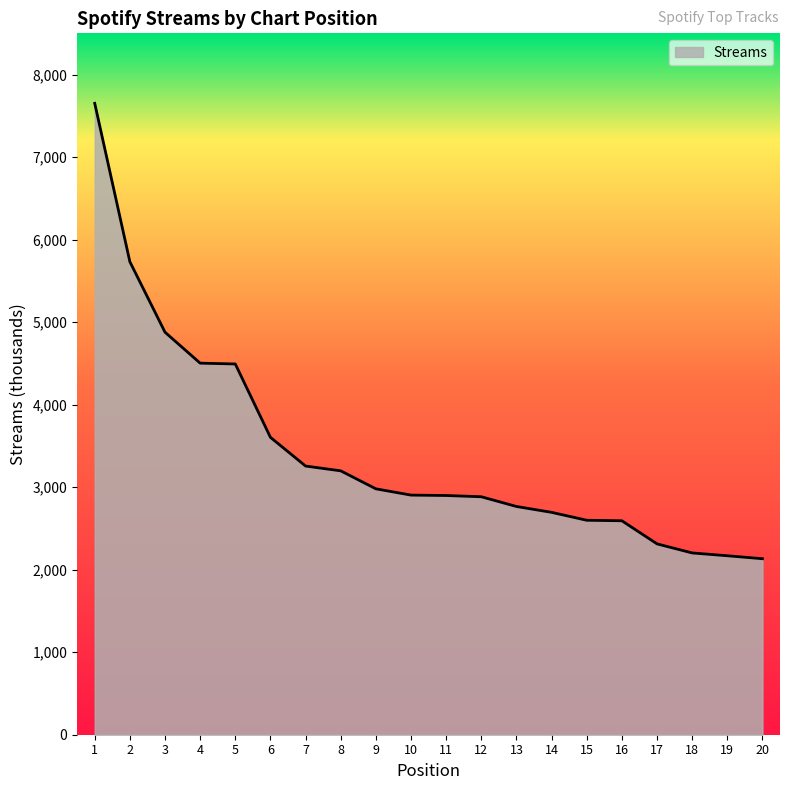

True or false: the data shows 2766 at 13.

True